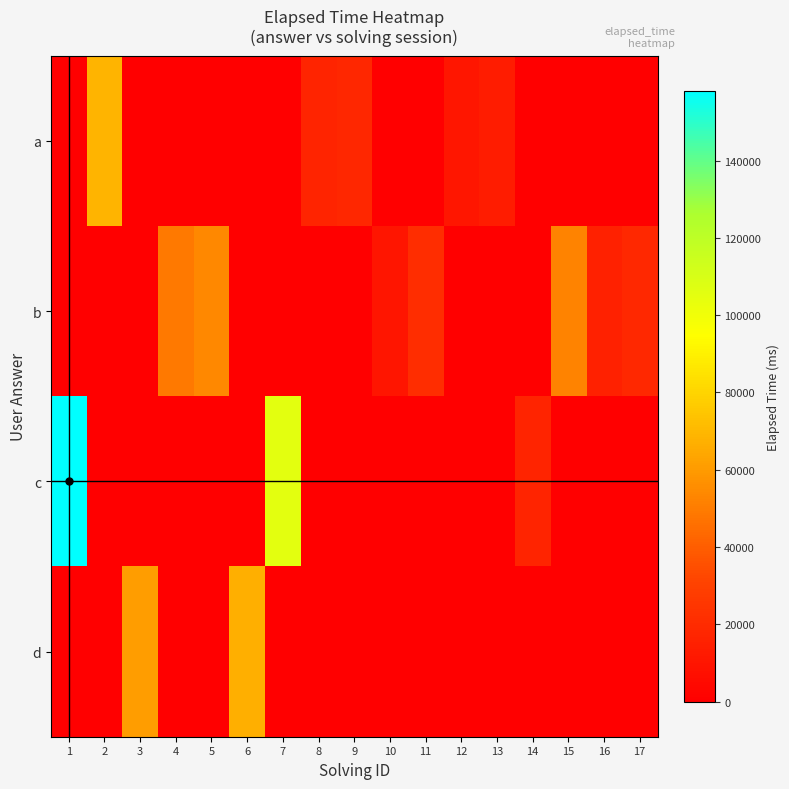

Which has a higher value, 3 or 9?

9